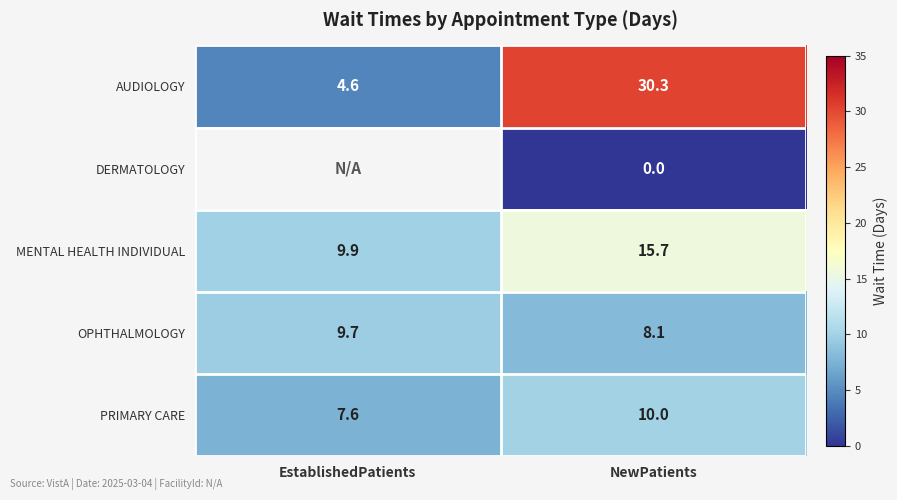

What is the spread (max minus min) of values at EstablishedPatients?

5.3